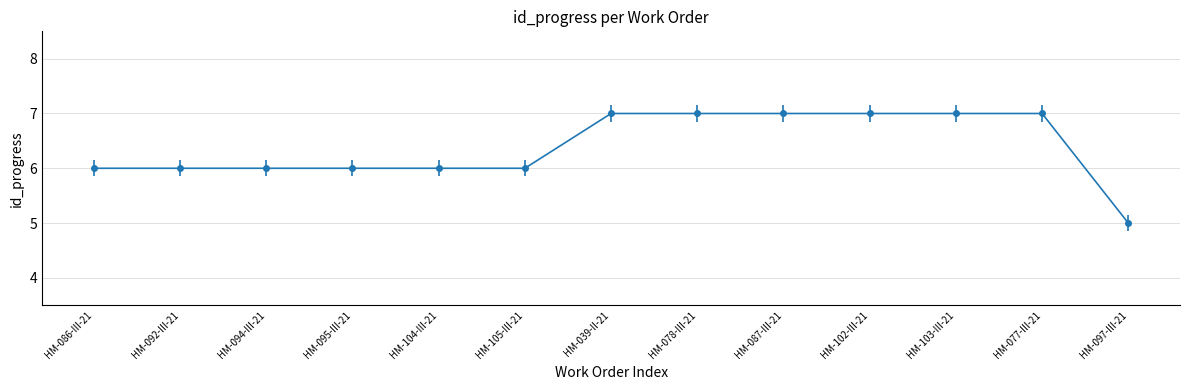

What is the value of the 6th point from the left?

6